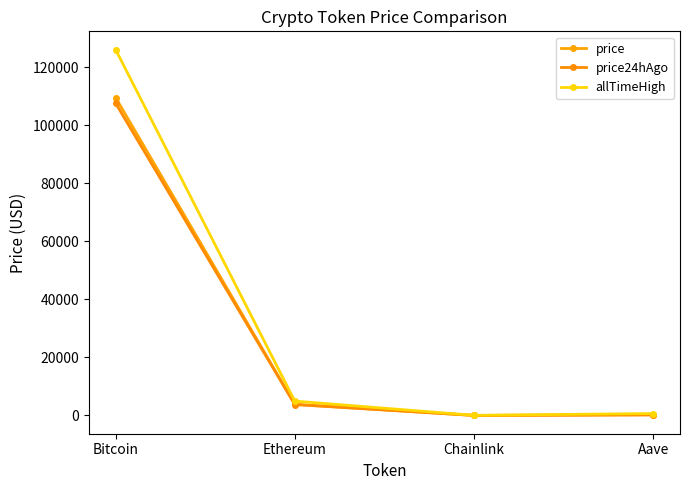

At which label is price closest to 54765?

Ethereum